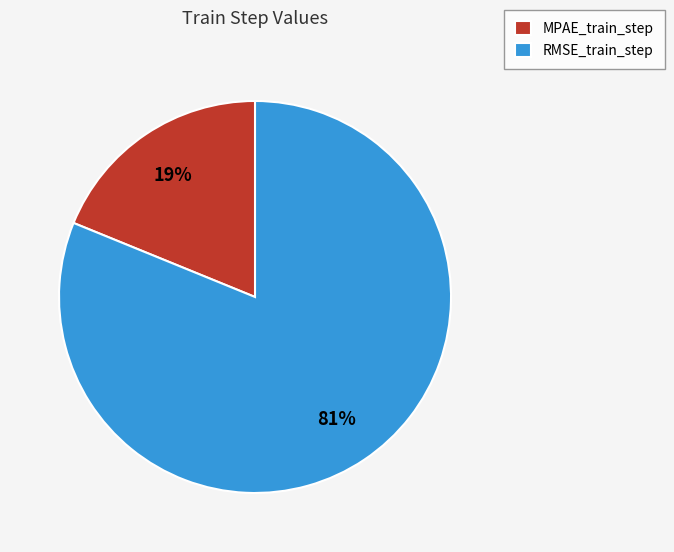

What is the smallest slice in the pie chart?

MPAE_train_step